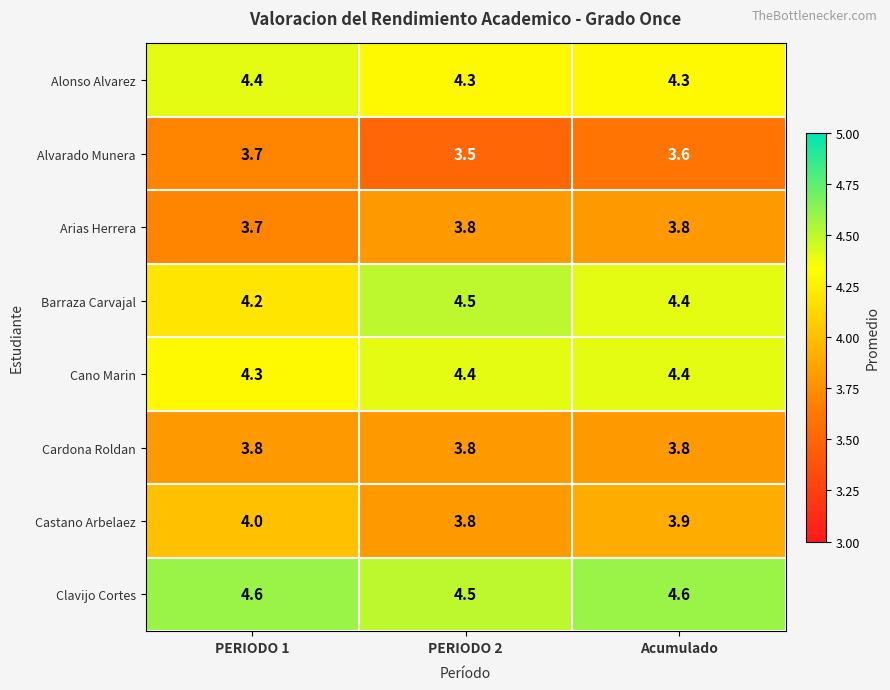

What is the sum of all Barraza Carvajal values?

13.1